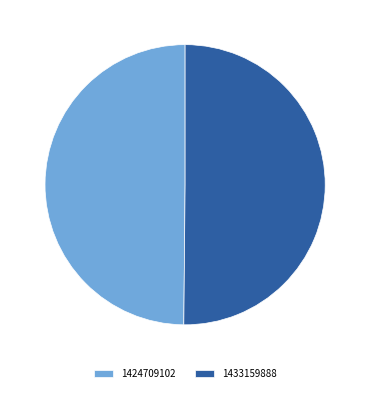

Approximately how many times larger is the value at 1433159888 compared to 1424709102?

1.0